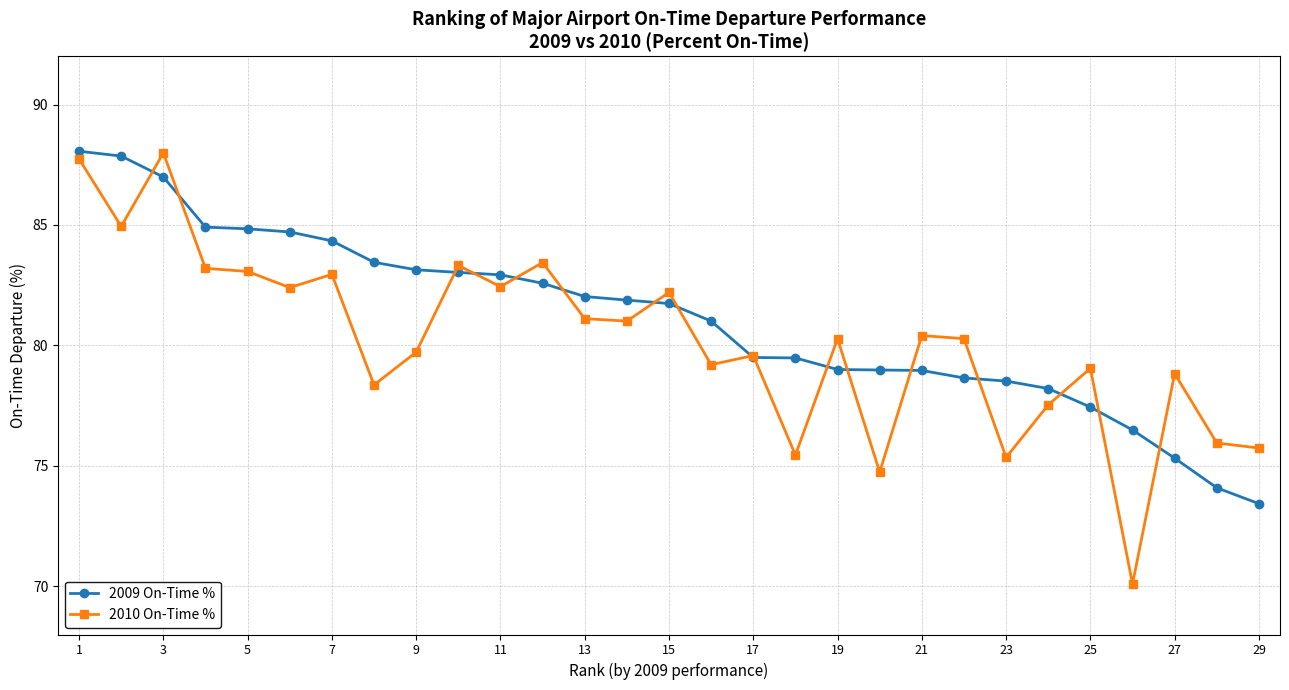

How many data points in 2010 On-Time % are less than 80?

13